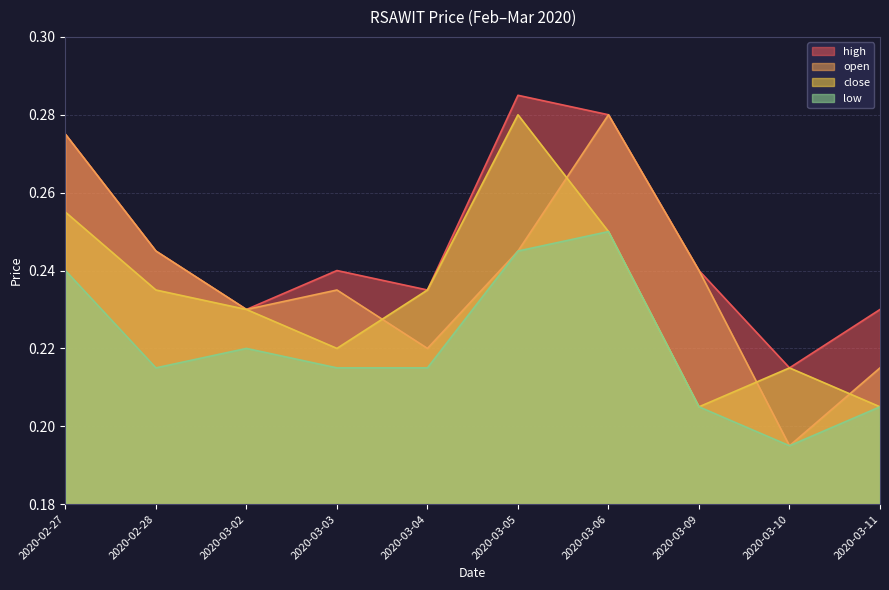

Read the high value at 2020-03-05.

0.3